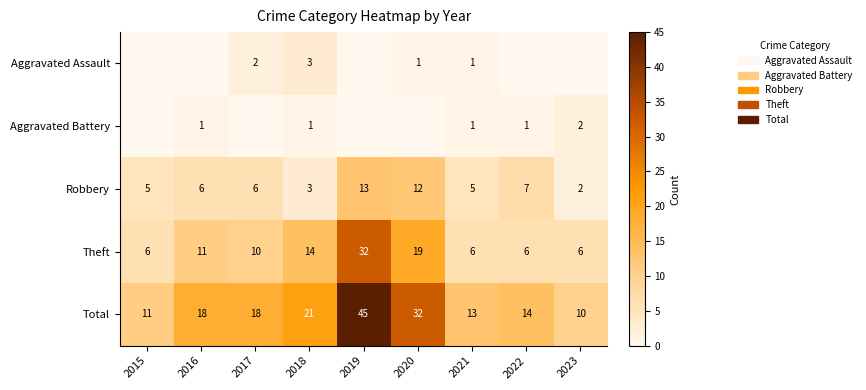

Which label corresponds to the smallest value in the chart?

2015